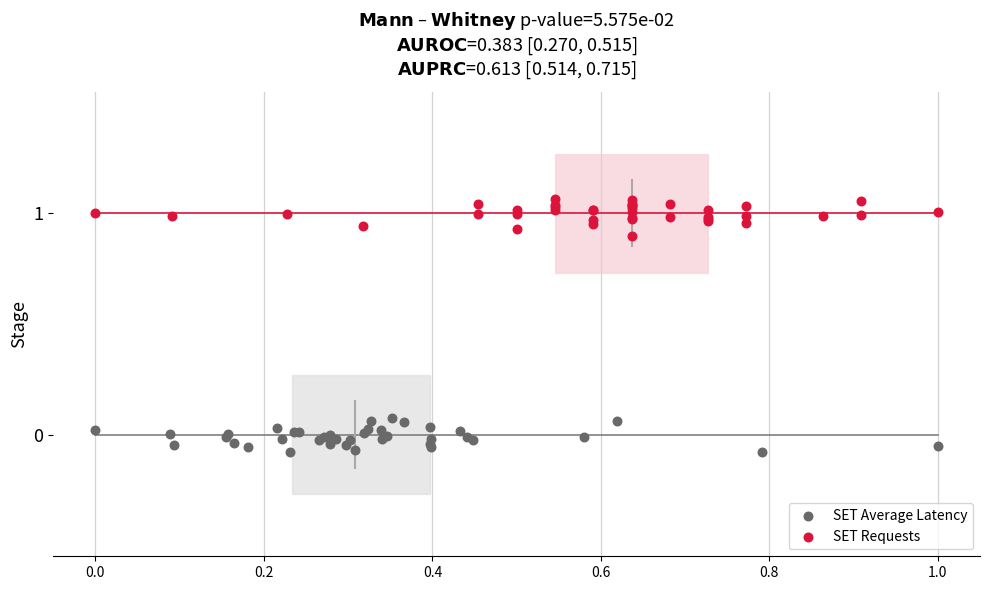

Which series reaches the minimum Y coordinate?

SET Average Latency